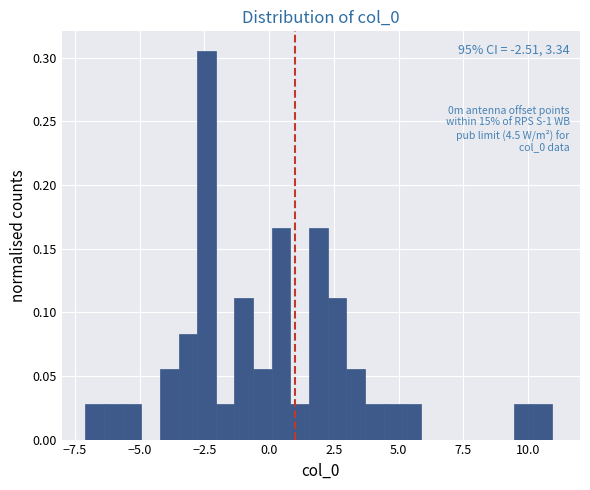

Around what value on the x-axis is the tallest bar? Give the approximate position of its centre, as read against the axis.

-2.5